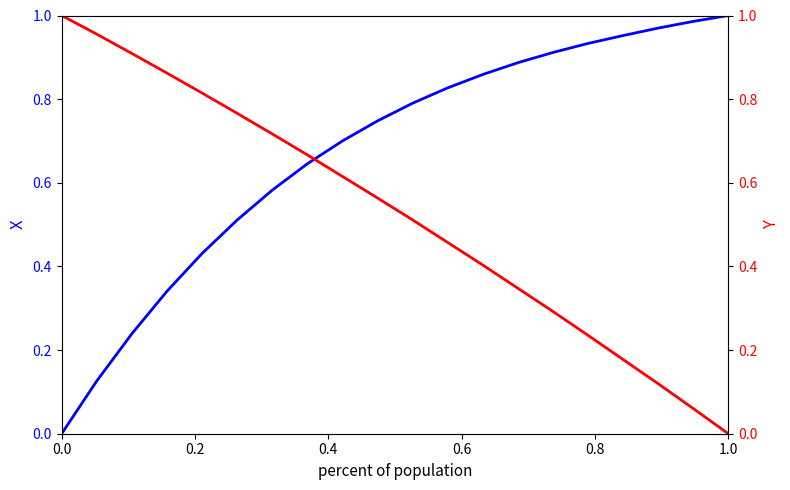

How many distinct data groups are displayed?

2